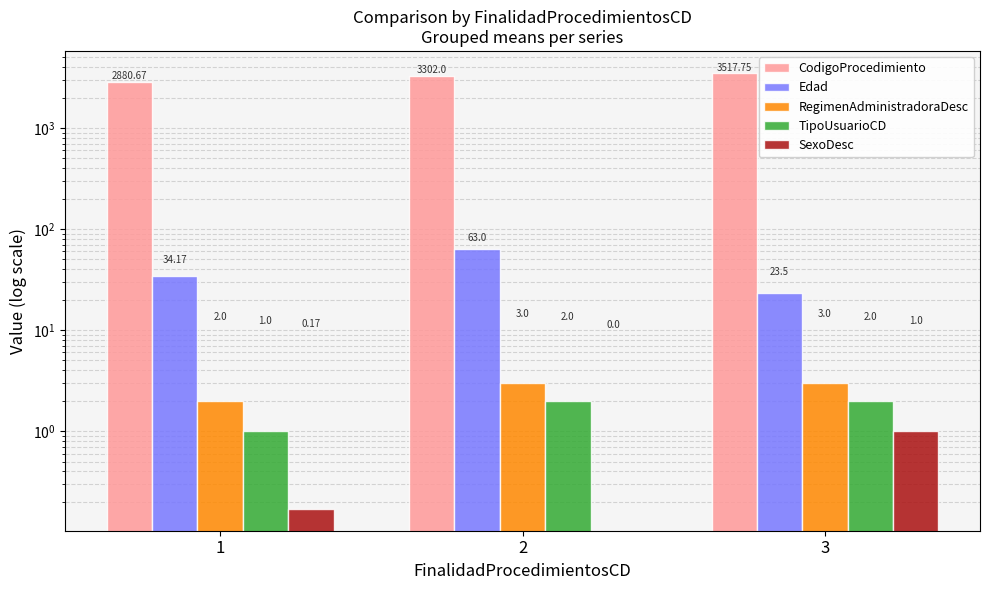

What is the difference between the maximum and minimum values in the SexoDesc series?

1.0